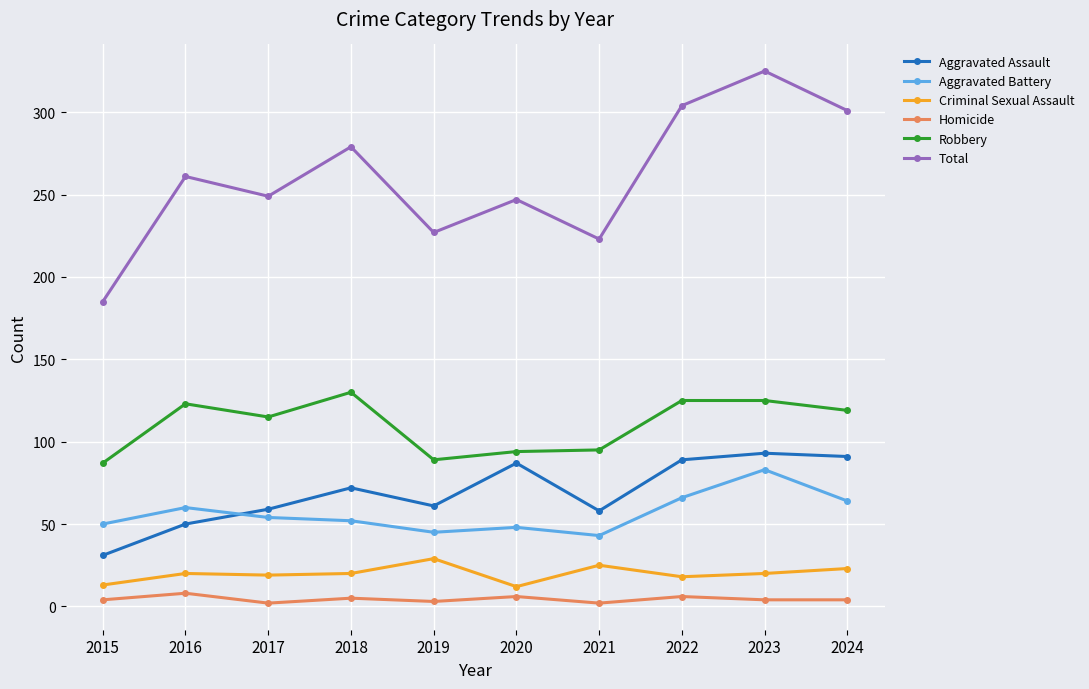

Is the value of Criminal Sexual Assault at 2015 greater than the value of Total at 2024?

No